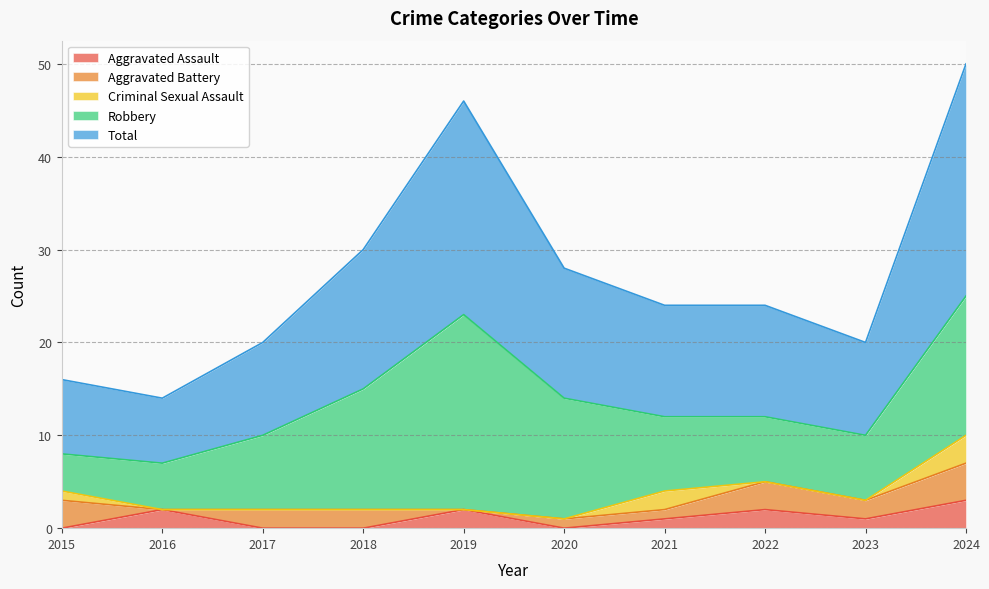

Does the chart display data point markers on the line(s)?

No